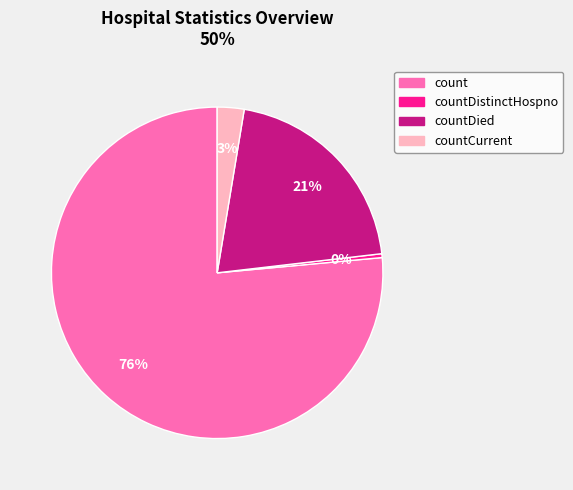

To the nearest percent, what is the combined percentage of count and countDied?

97%